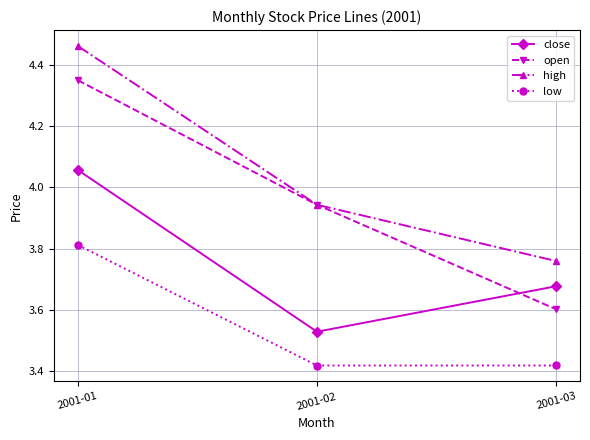

Count the number of categories in the chart.

3